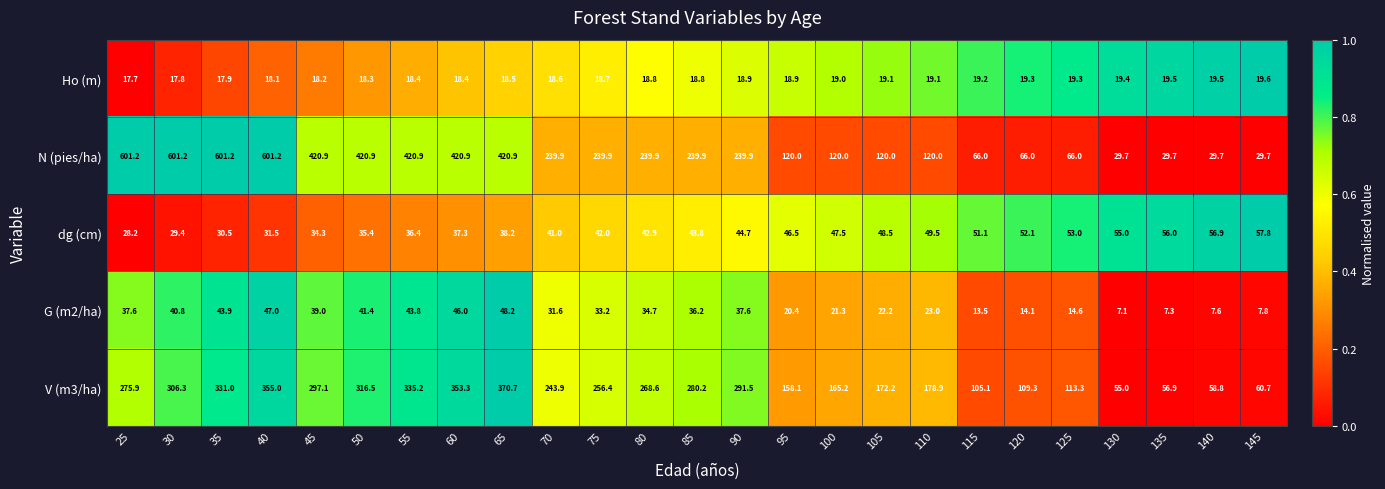

At 60, list the series in order from smallest to largest.

Ho (m), dg (cm), G (m2/ha), V (m3/ha), N (pies/ha)